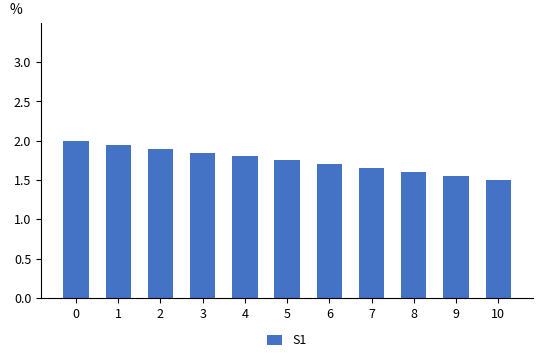

What is the value of the 1st bar from the left?

2.0